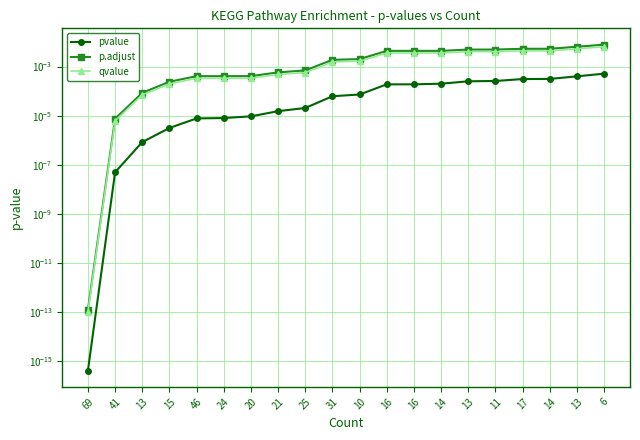

True or false: p.adjust and pvalue intersect in this chart.

False